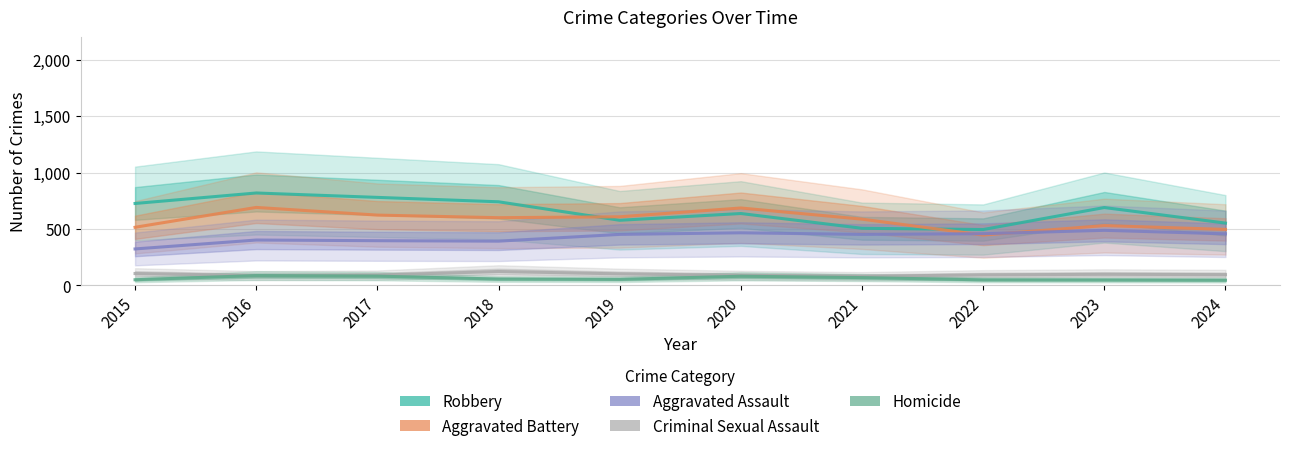

What is the total value across all series at 2022?

1541